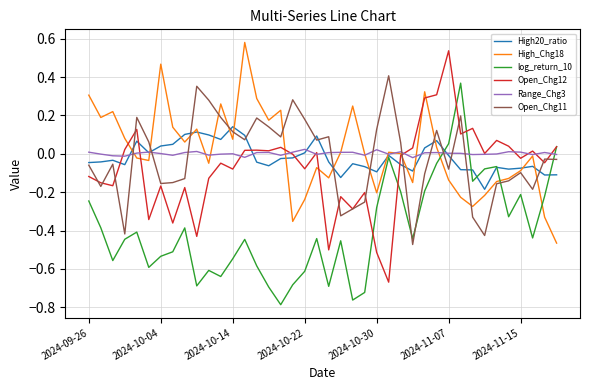

True or false: High20_ratio and Open_Chg12 cross at least once.

True